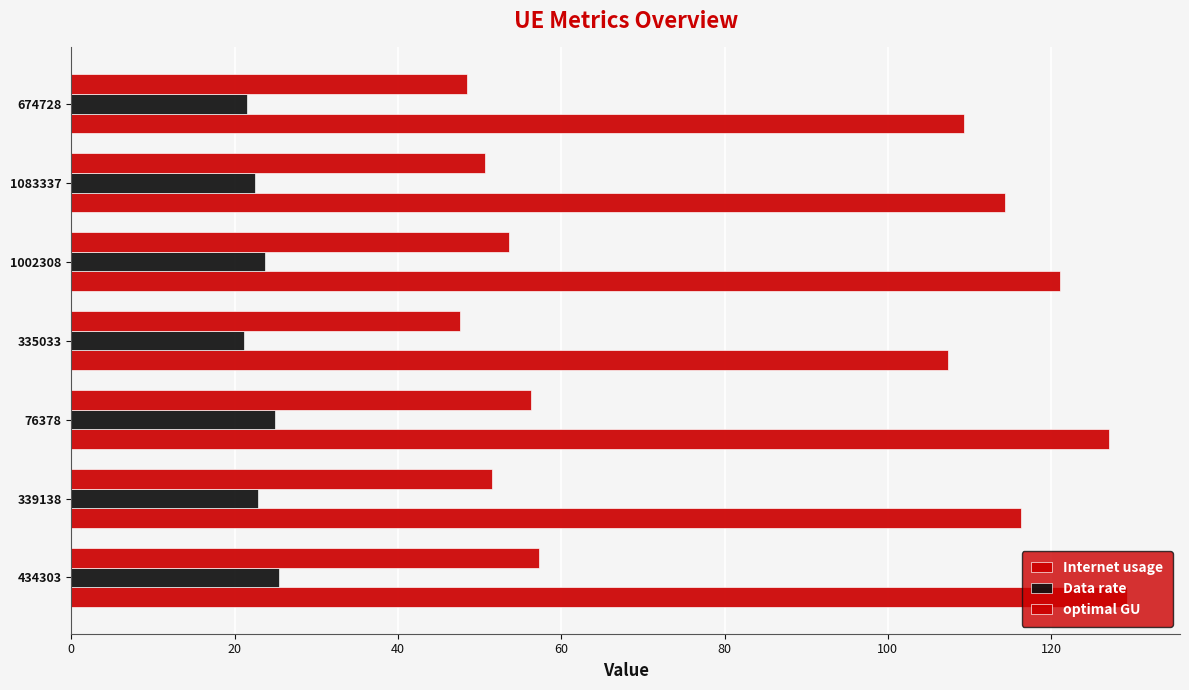

How many data points does each series have?

7